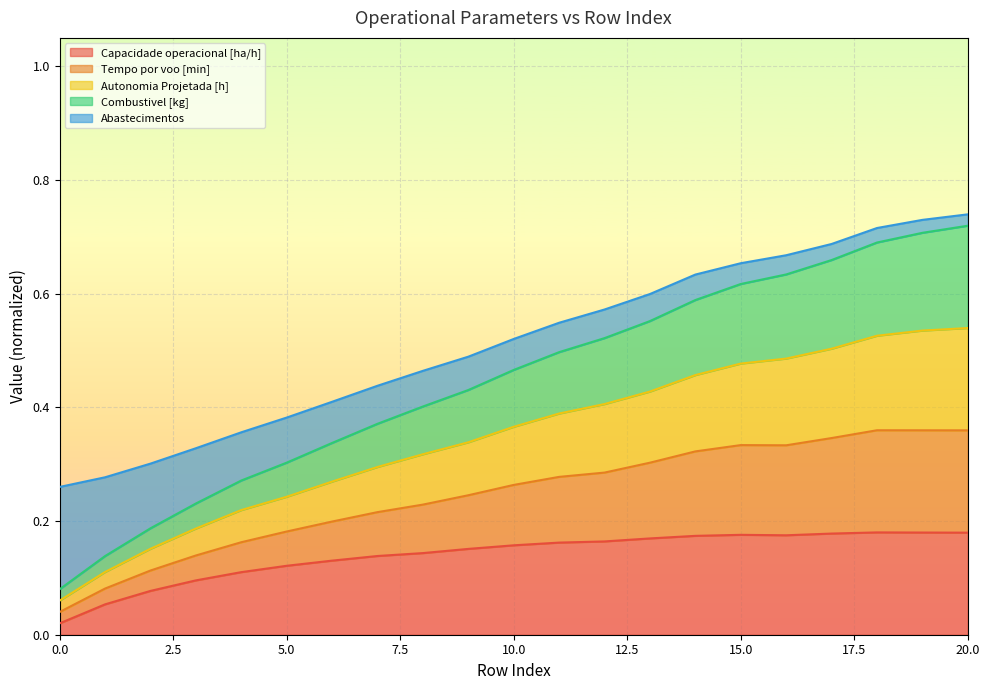

How many lines are shown in the chart?

5